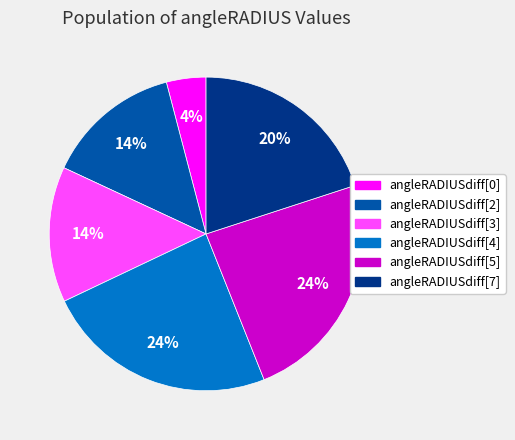

What is the smallest slice in the pie chart?

angleRADIUSdiff[0]